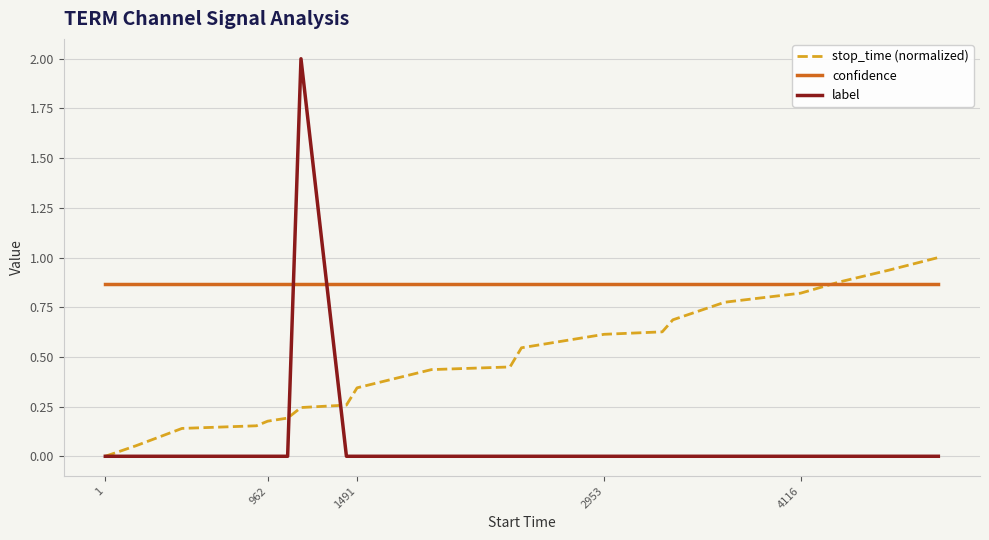

How many lines are shown in the chart?

3